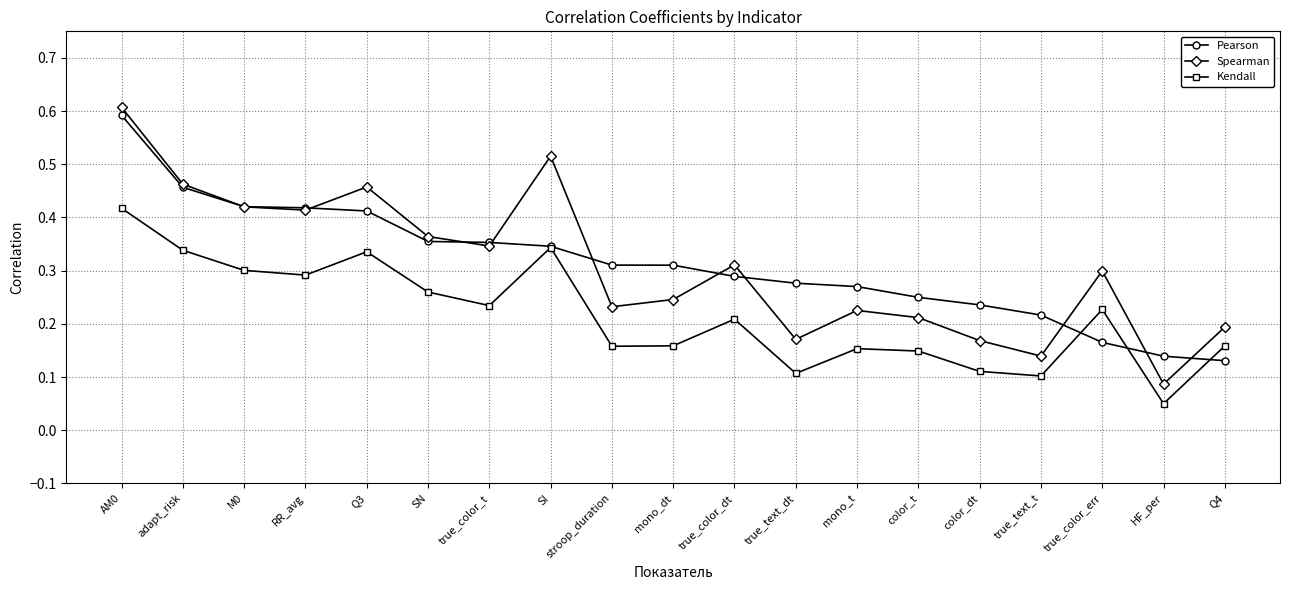

True or false: Kendall and Pearson intersect in this chart.

True